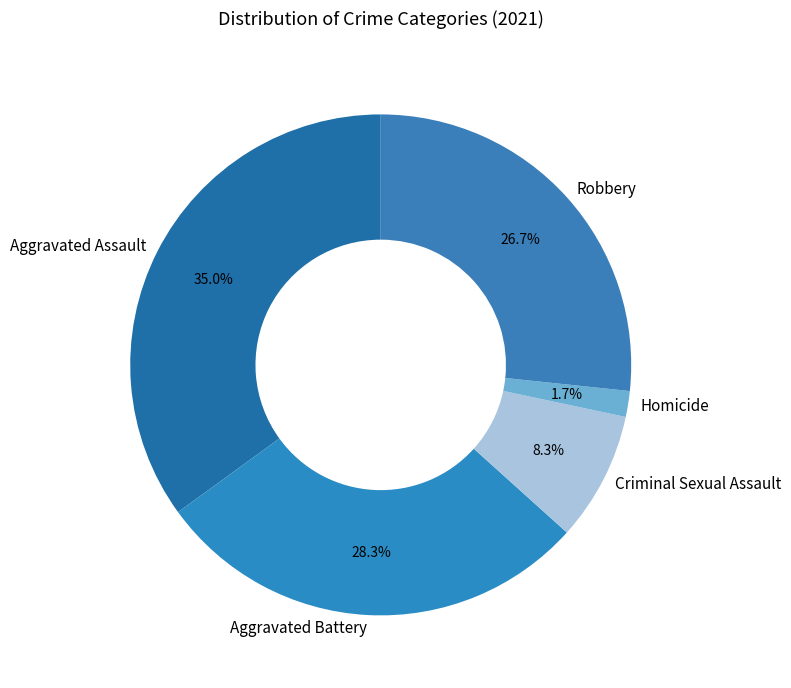

What percentage is the Aggravated Assault slice, to the nearest percent?

35%